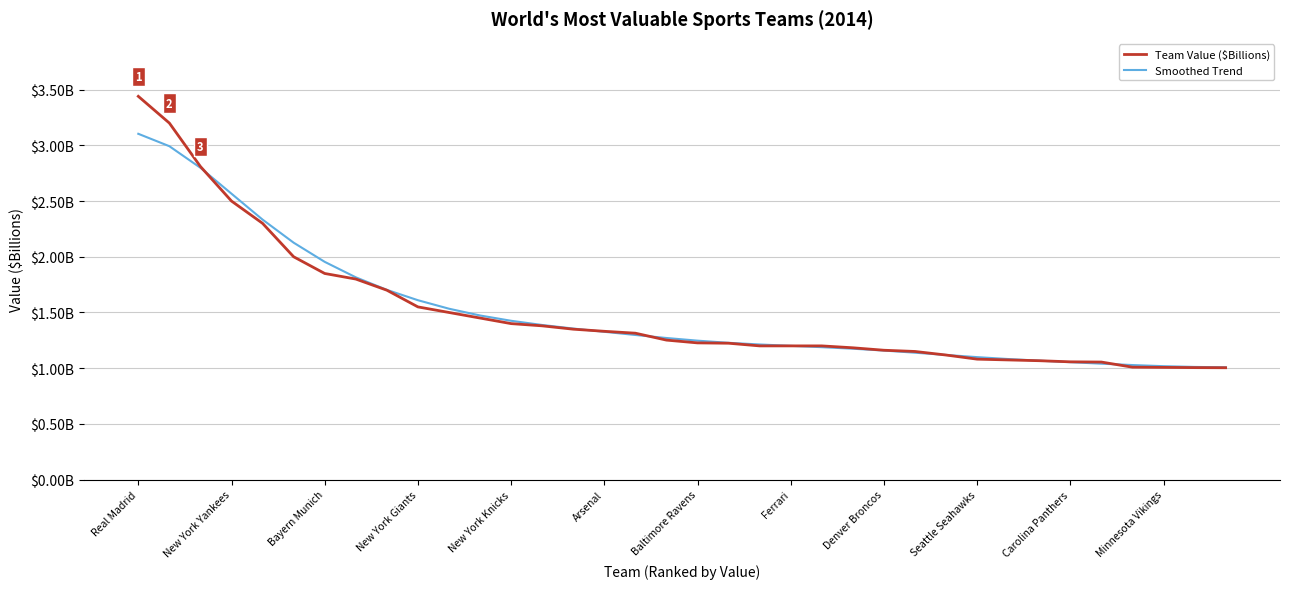

Does the chart display data point markers on the line(s)?

No